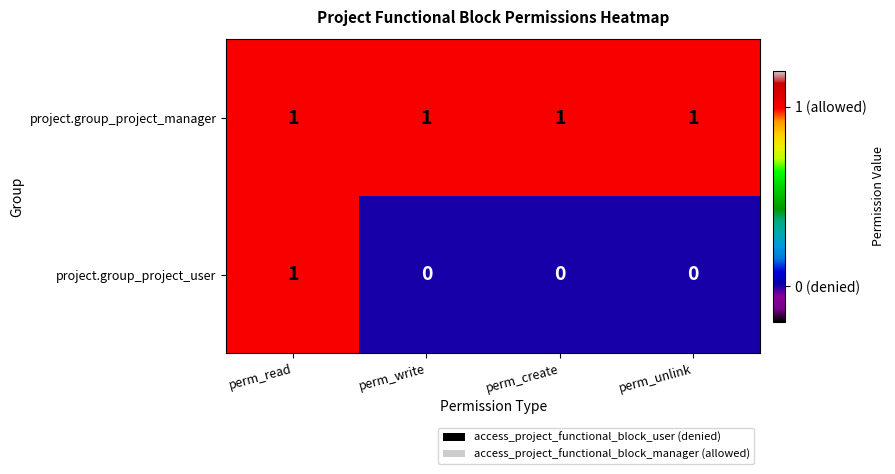

Is the value of project.group_project_user at perm_write greater than the value of project.group_project_manager at perm_unlink?

No